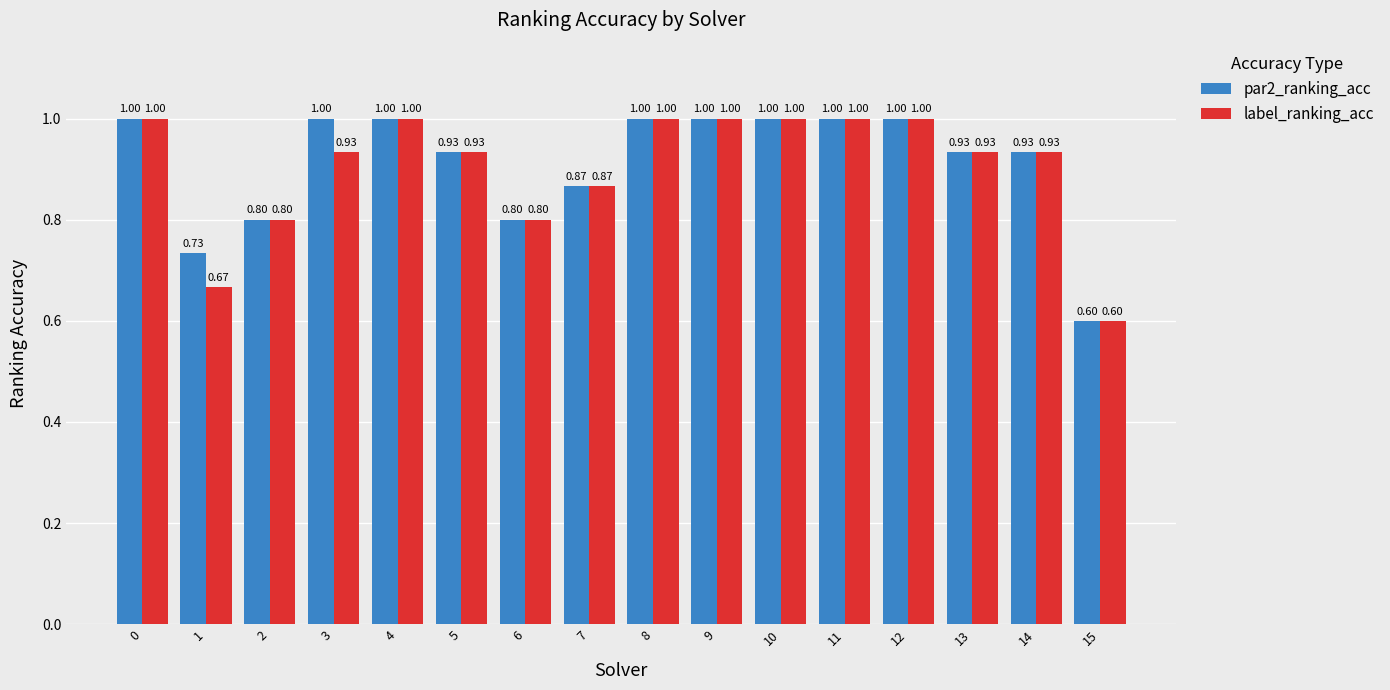

How many bars are there in each group?

2